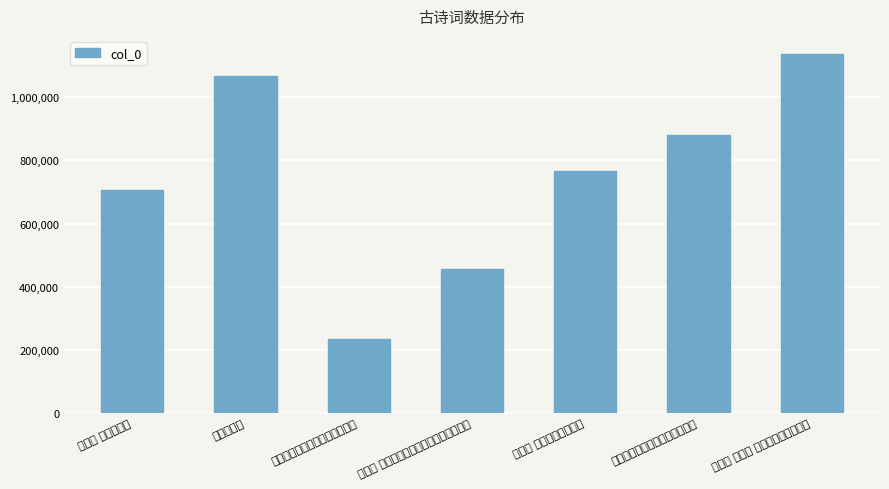

Rank the categories by value from lowest to highest.

饮乐屯庶侄家赋腊梅和陈简斋韵, 临江仙 癸巳端午，时当眼疾，依陈简斋韵, 临江仙 次陈简斋韵, 临江仙 送春，和陈简斋韵, 饮东屯庶侄家赋腊梅和陈简斋韵, 和陈简斋韵, 临江仙 其十三 辛巳端午和陈简斋韵